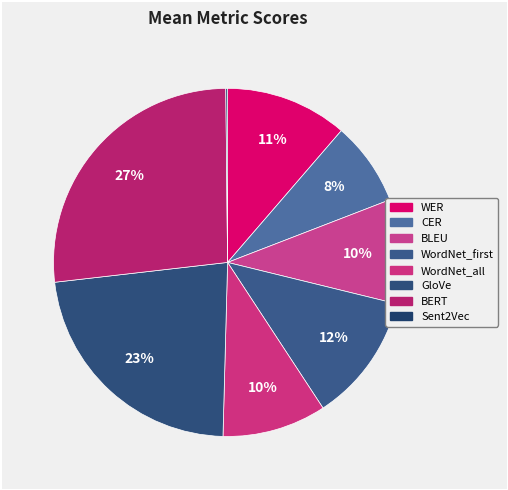

Is the sum of CER and WordNet_first greater than half?

No